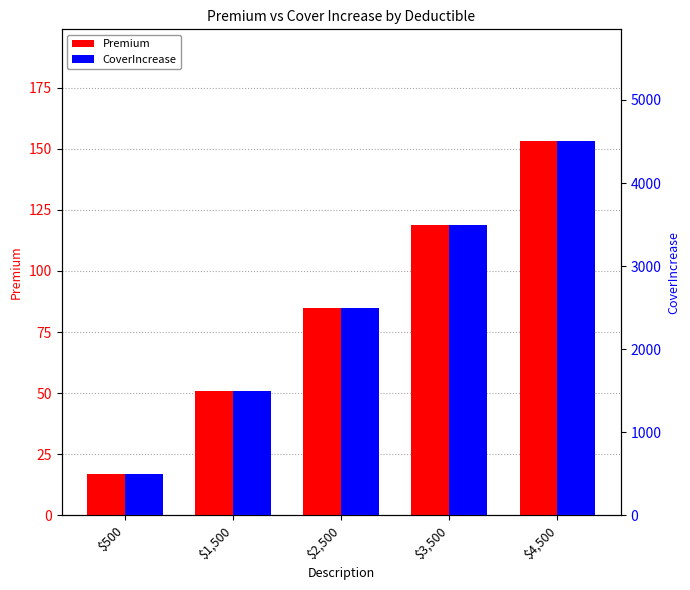

Reading right to left, what are all the values shown in this chart?

Premium: $4,500=153	$3,500=119	$2,500=85	$1,500=51	$500=17
CoverIncrease: $4,500=4500	$3,500=3500	$2,500=2500	$1,500=1500	$500=500